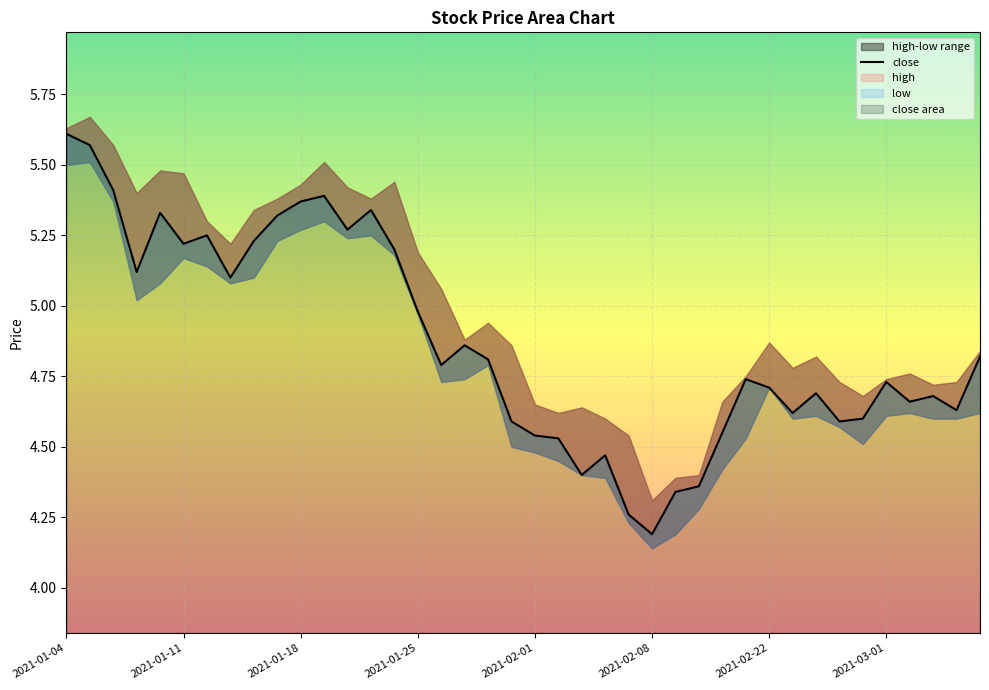

How many data points does each series have?

40